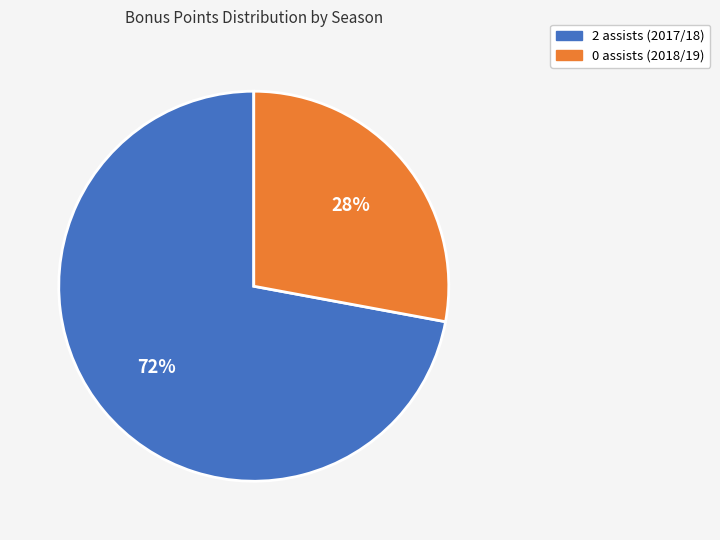

Count the number of slices in the pie.

2